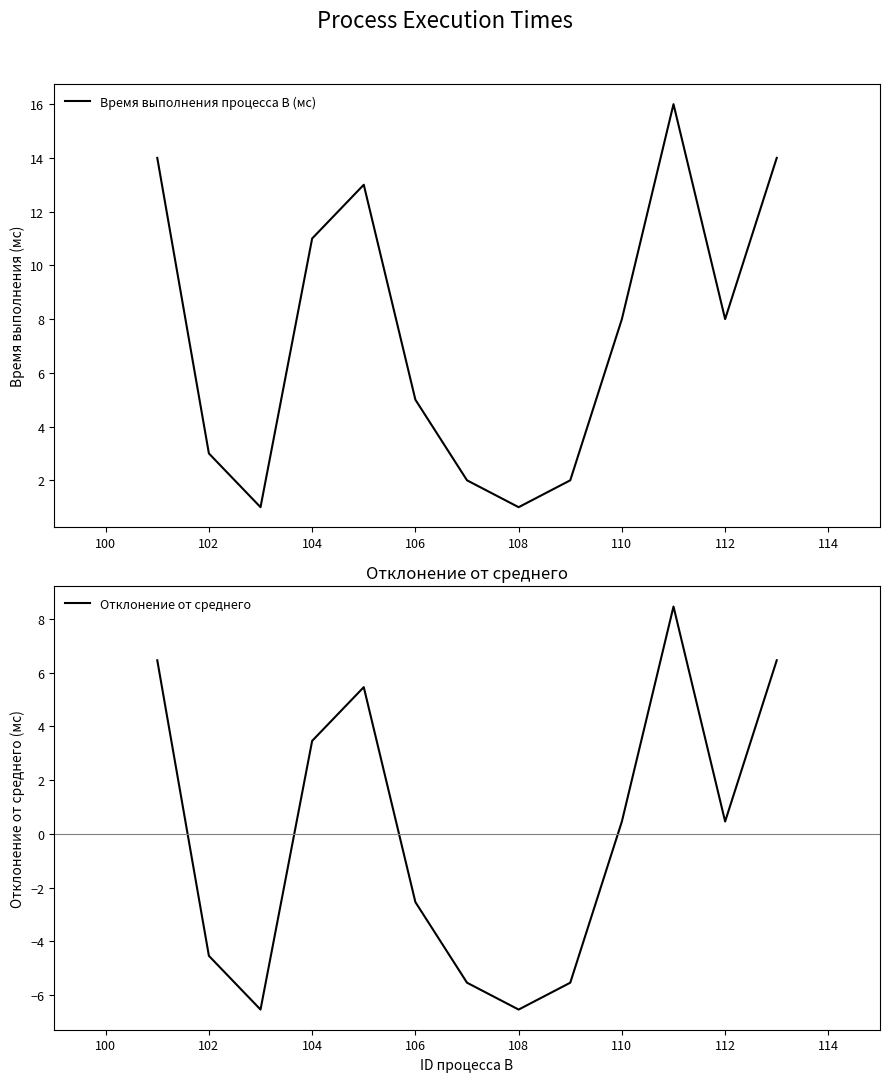

Which series has the largest range (max minus min)?

Время выполнения процесса B (мс)